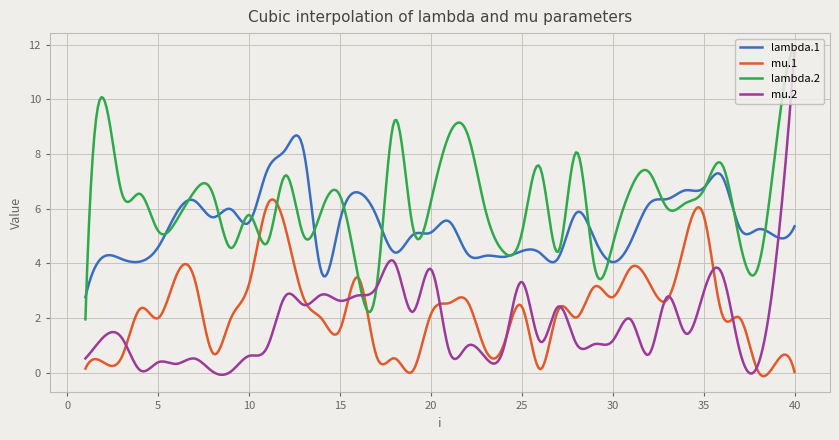

What is the highest value of the mu.2 series?

11.8